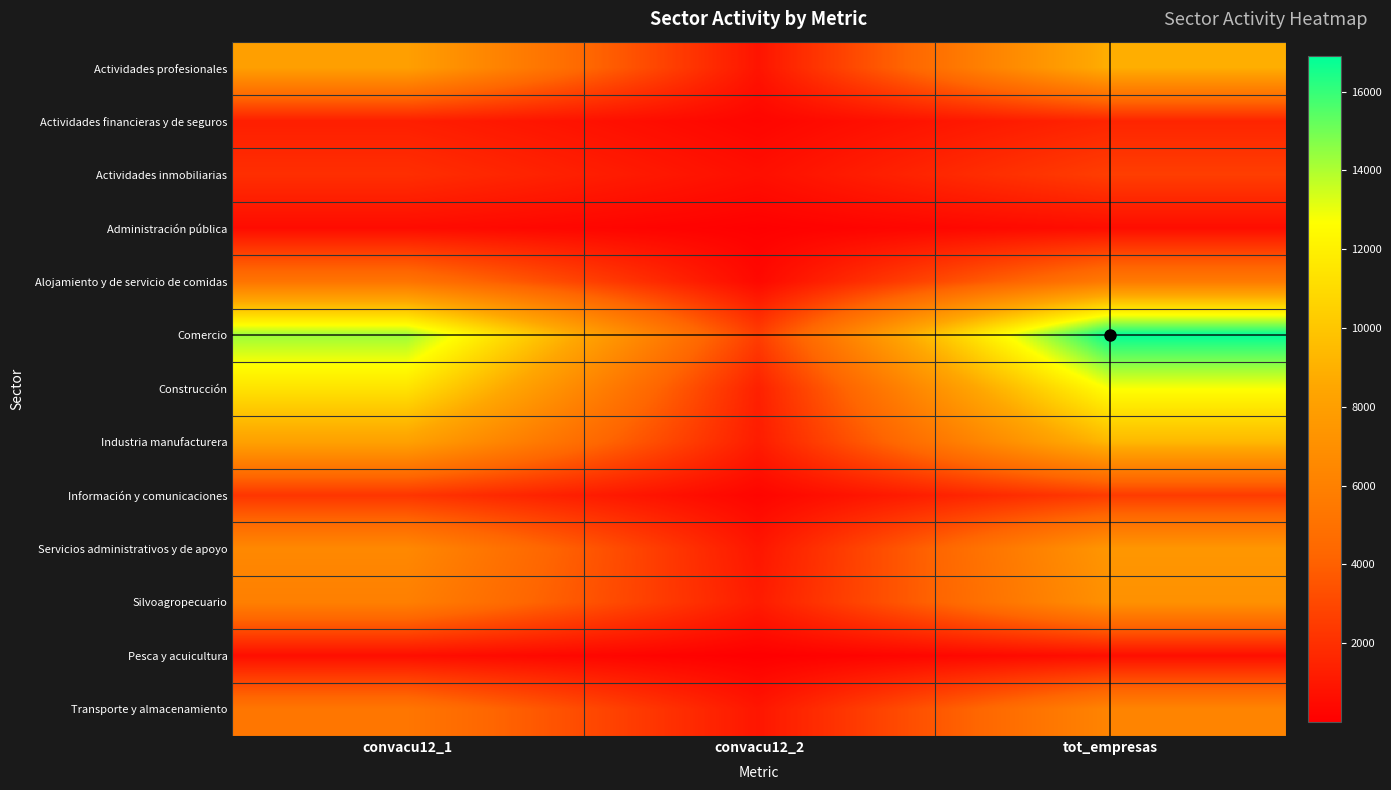

What is the total value across all series at convacu12_2?

10611.7